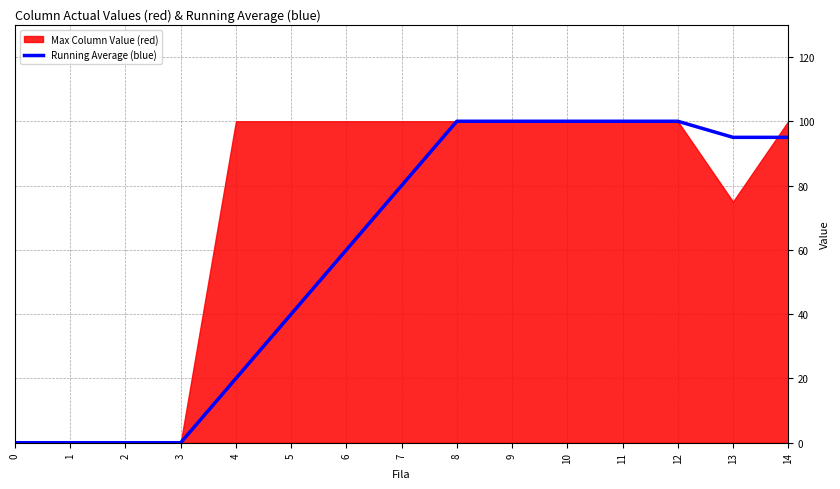

Does the chart display data point markers on the line(s)?

No